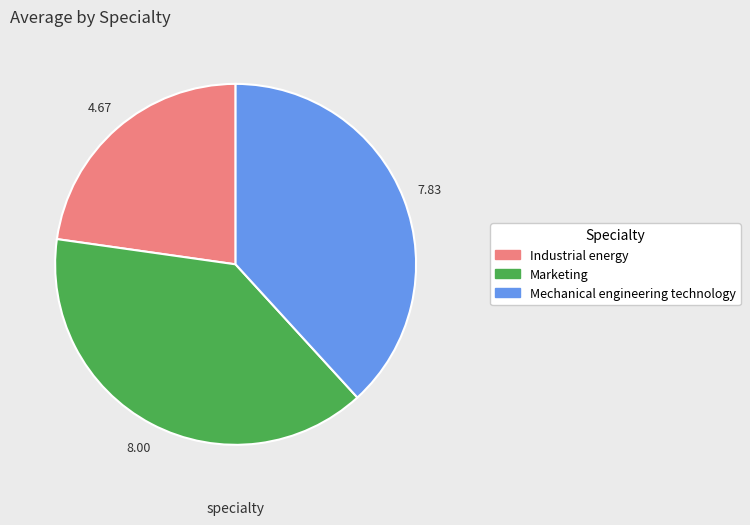

How many slices are in this pie chart?

3